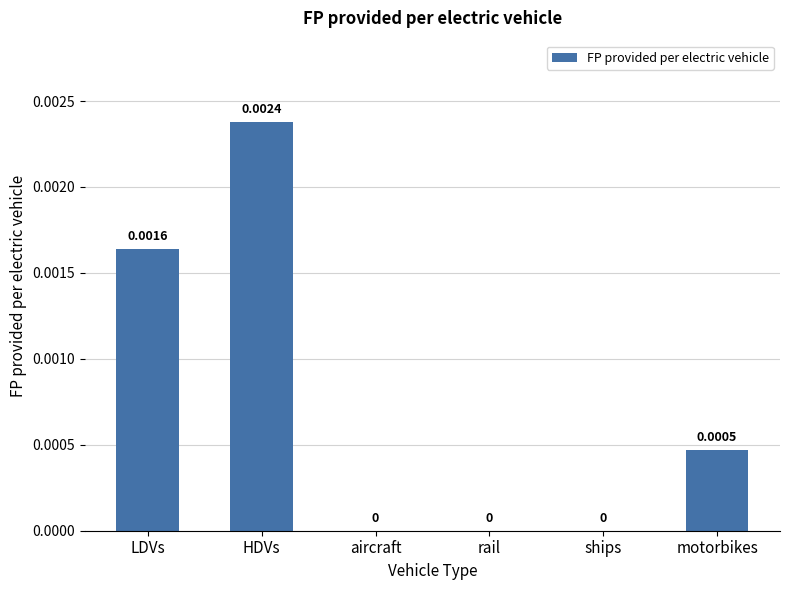

Which category has the highest value across all series?

HDVs